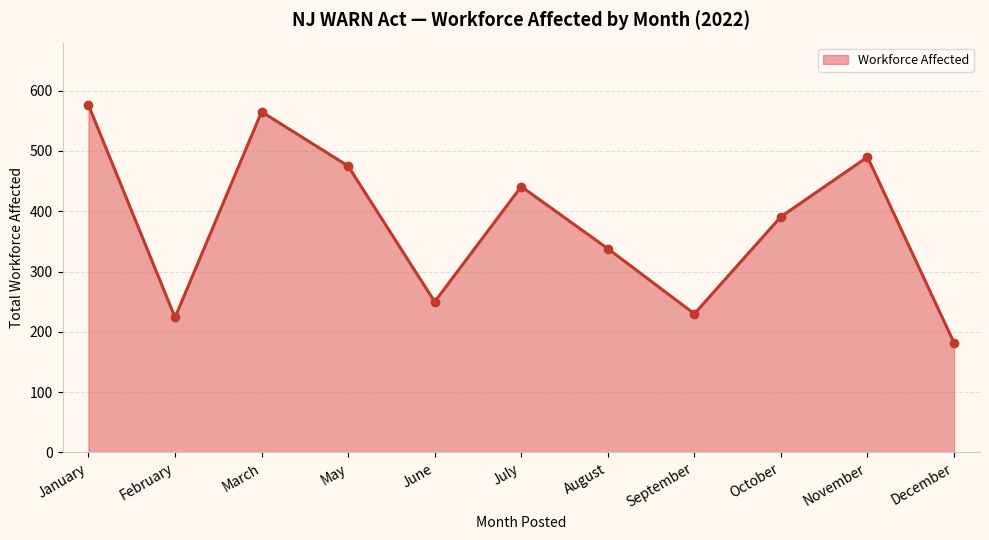

List the labels in order of value, largest first.

January, March, November, May, July, October, August, June, September, February, December